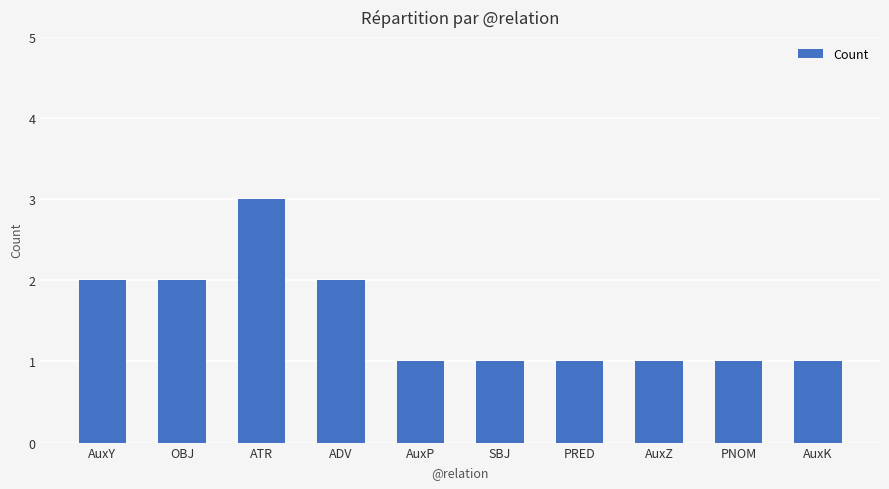

Approximately how many times larger is the value at AuxP compared to SBJ?

1.0